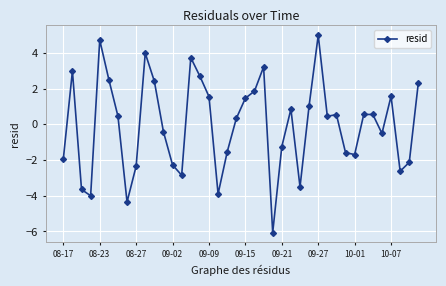

What is the maximum value shown in the chart?

5.0